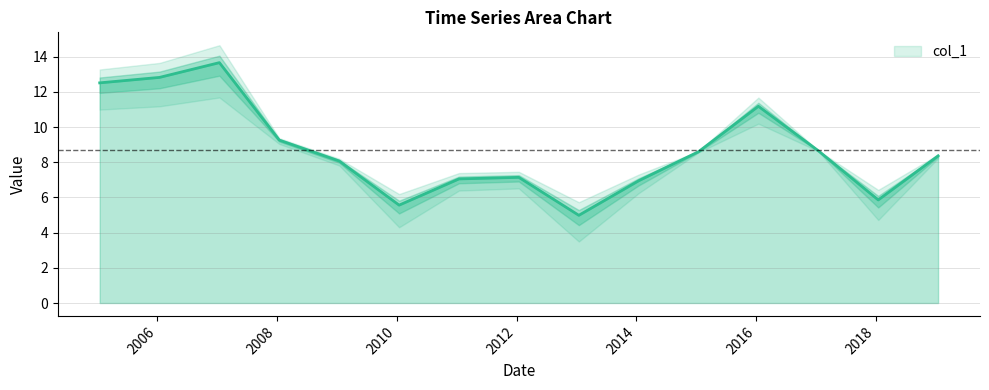

Which label corresponds to the smallest value in the chart?

2013-01-15